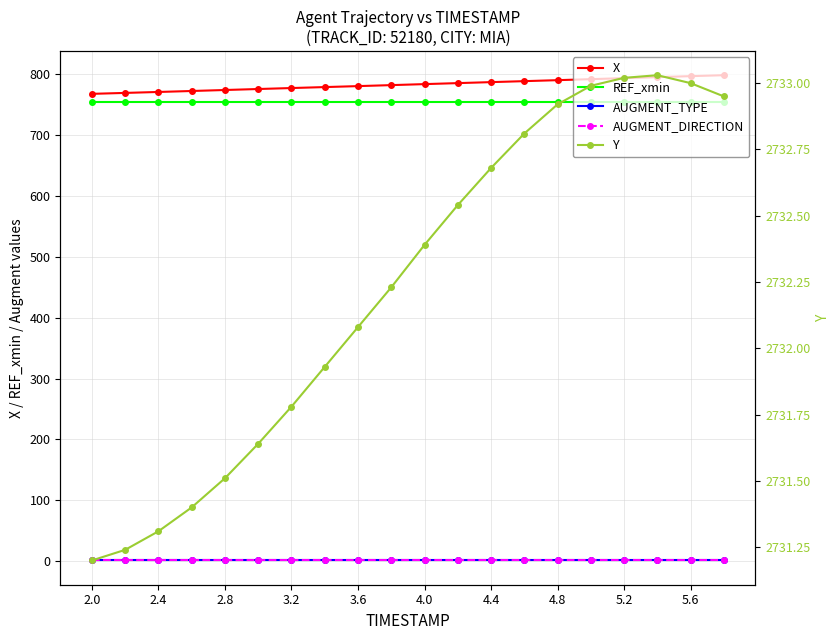

The REF_xmin series shows 1206.7 at 3.2. True or false?

False